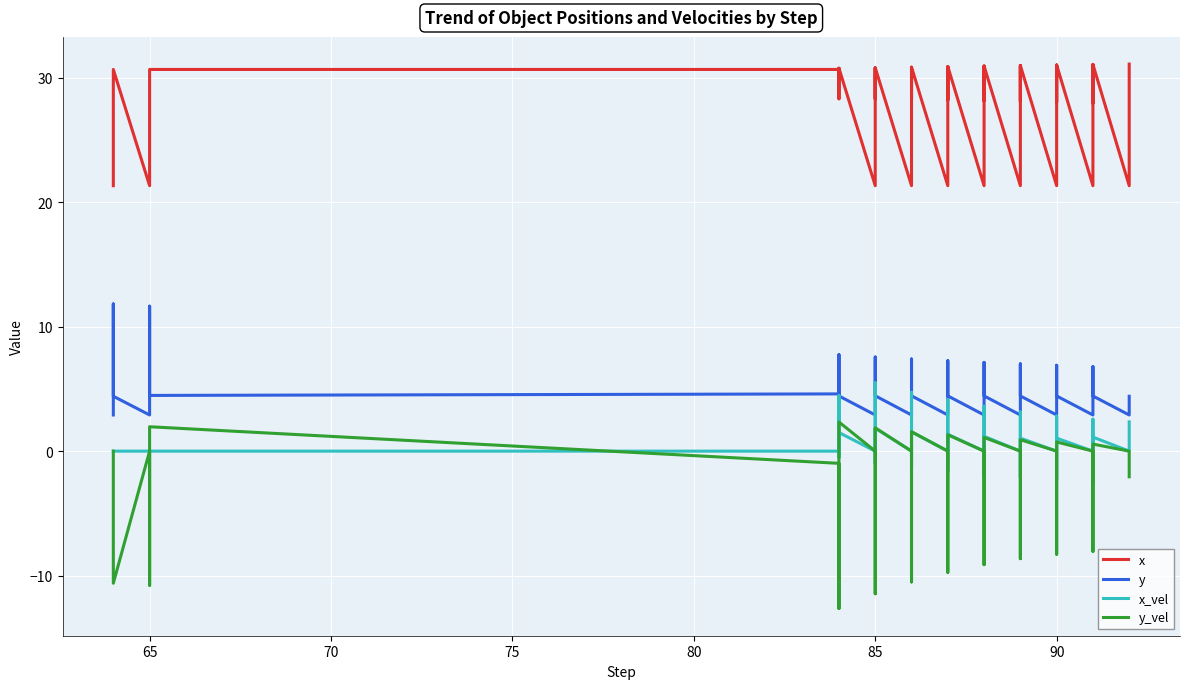

True or false: x_vel and y cross at least once.

True